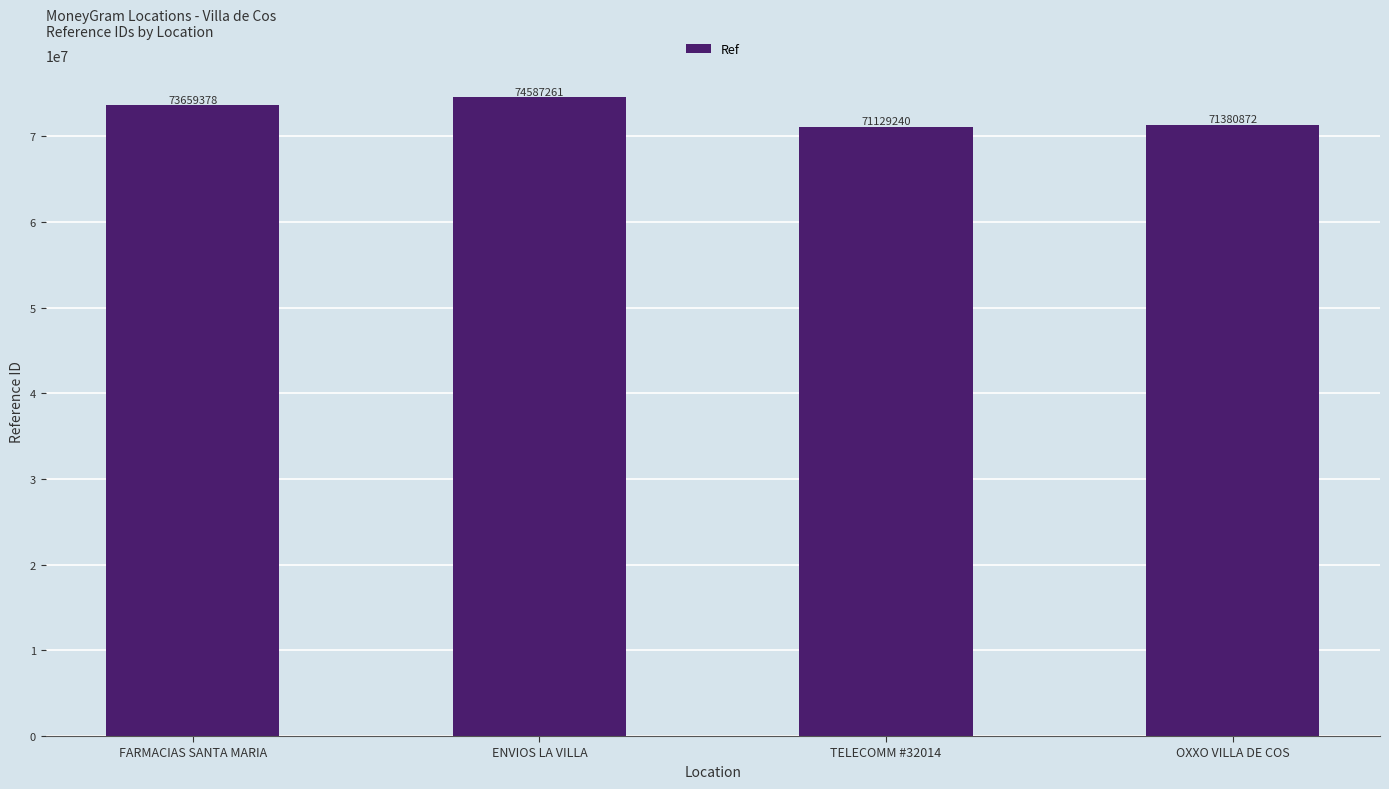

How many distinct data groups are displayed?

1